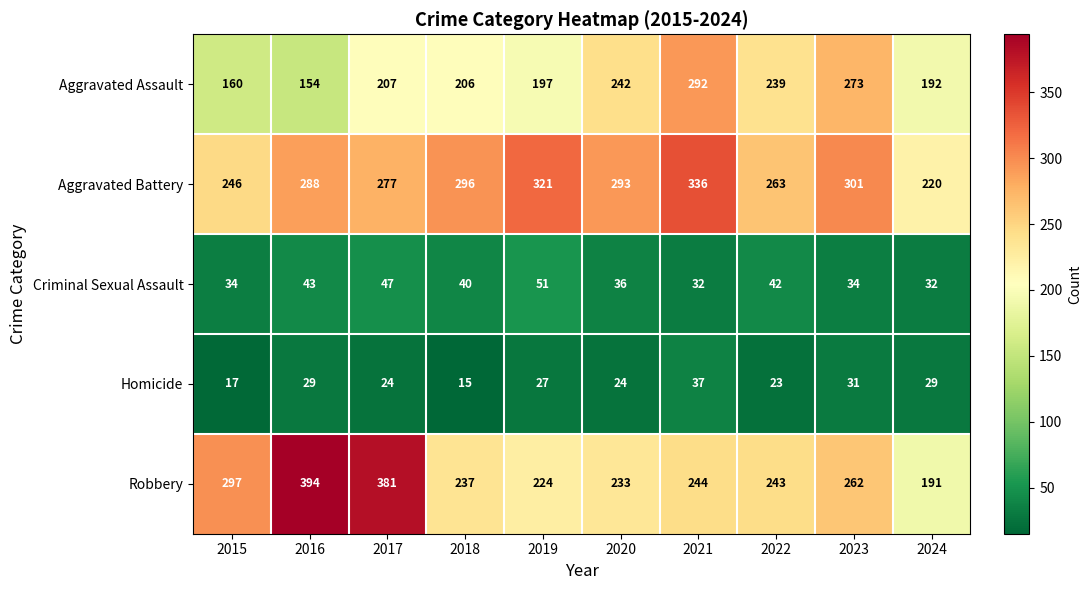

The Homicide series shows 39 at 2019. True or false?

False